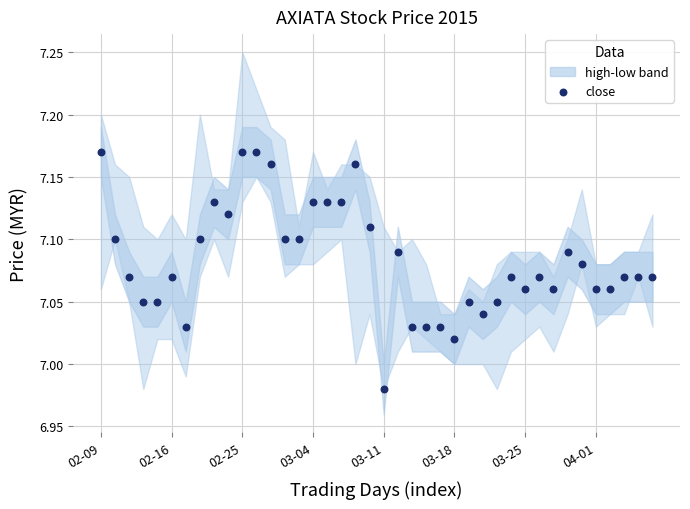

How many points are shown in the scatter plot?

40